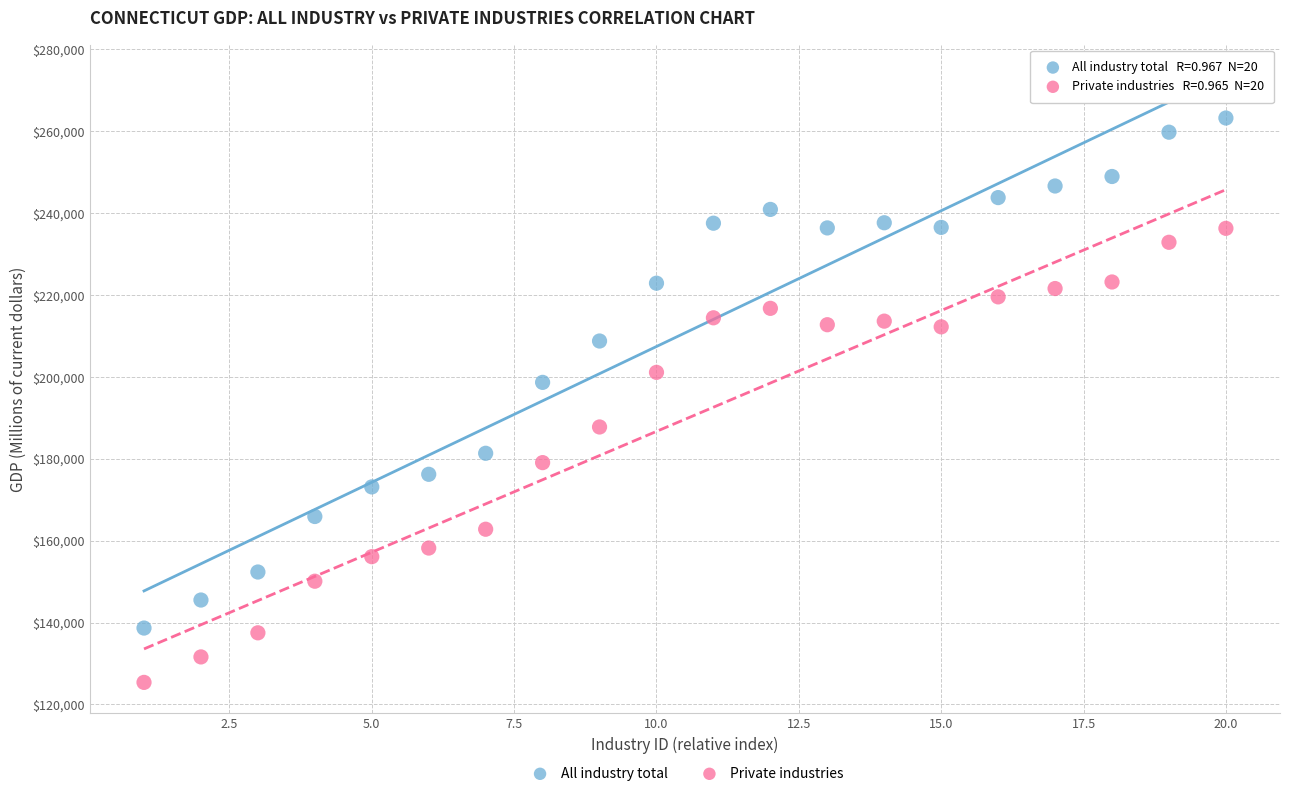

Across all series, what Y value is closest to 194307?

198662.4